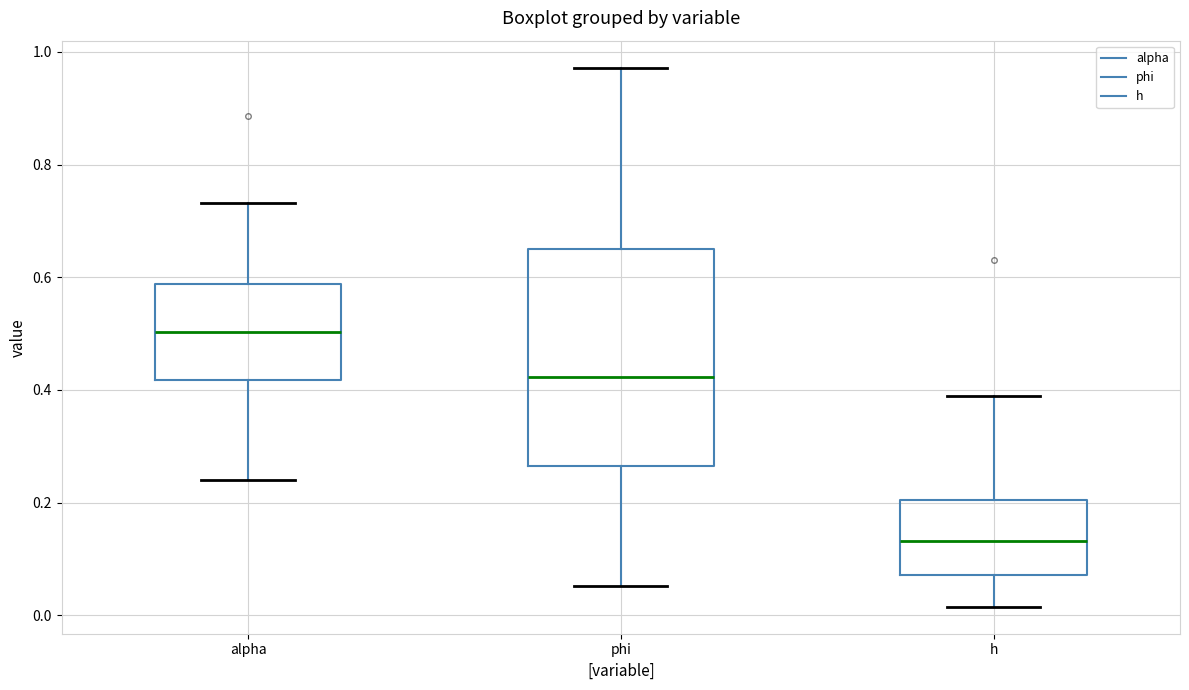

Which box is the tallest, from its lower edge to its upper edge?

phi